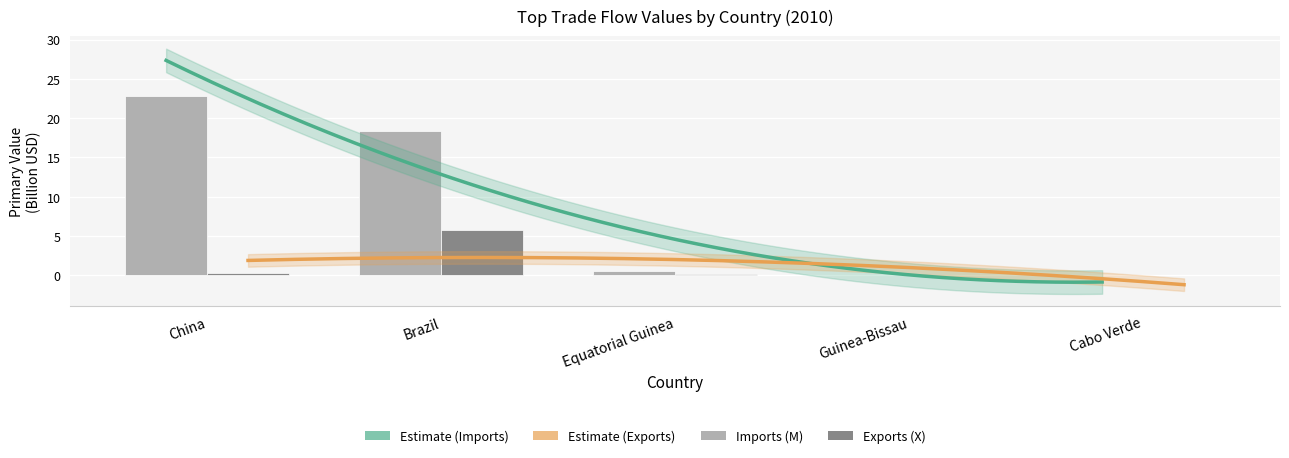

At Brazil, list the series in order from largest to smallest.

Imports (M), Exports (X)